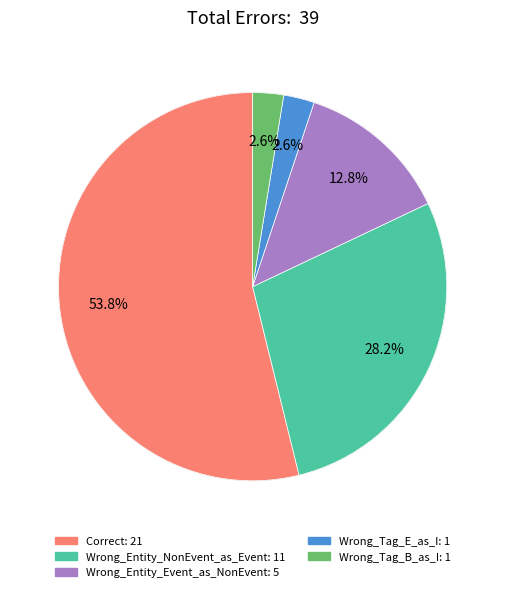

To the nearest percent, what is the difference between the largest and smallest slice percentages?

51%